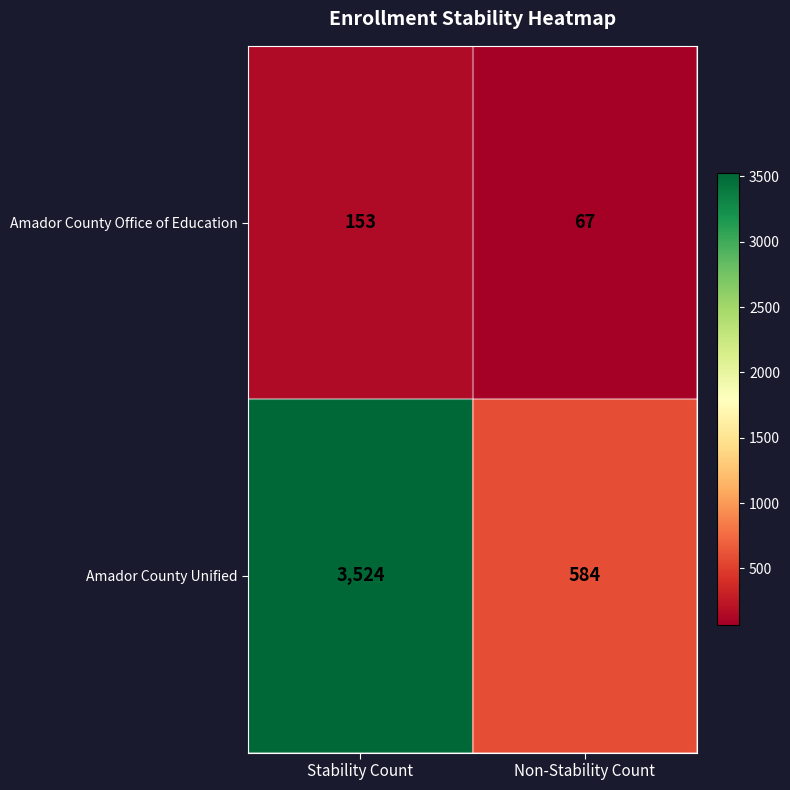

True or false: Amador County Office of Education has a value of 67 at Non-Stability Count.

True